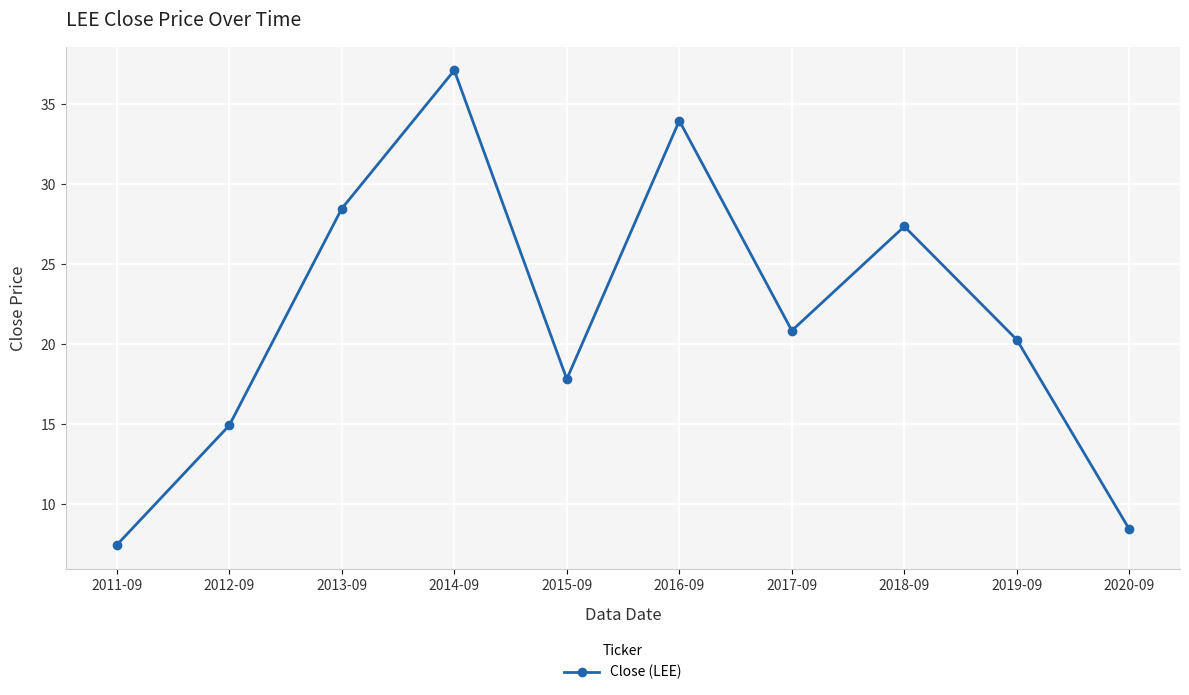

Is this an area chart (filled region under the line)?

No